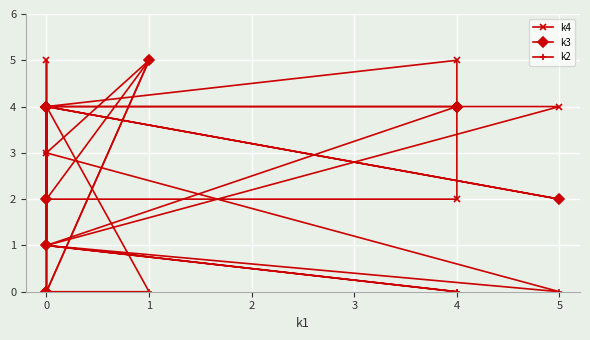

What is the value of the k4 point at the 7th from the left?

4